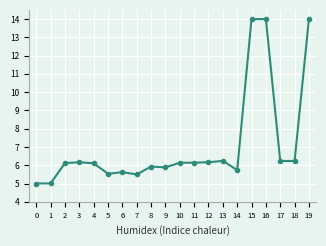

The chart shows a value of 5.9 at 9. True or false?

True